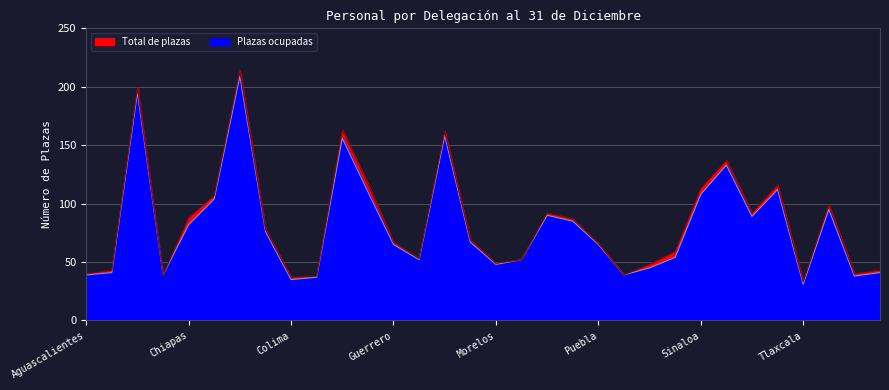

In Plazas ocupadas, how many points are higher than both neighbors (excluding endpoints)?

8